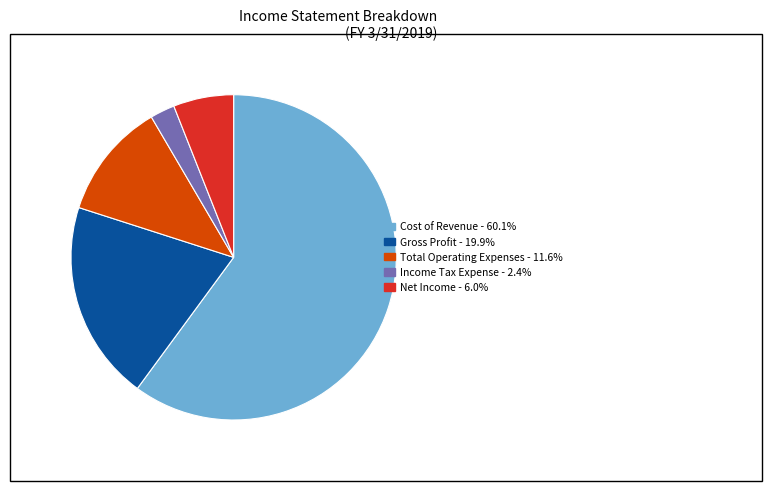

Is there a majority slice in this chart?

Yes